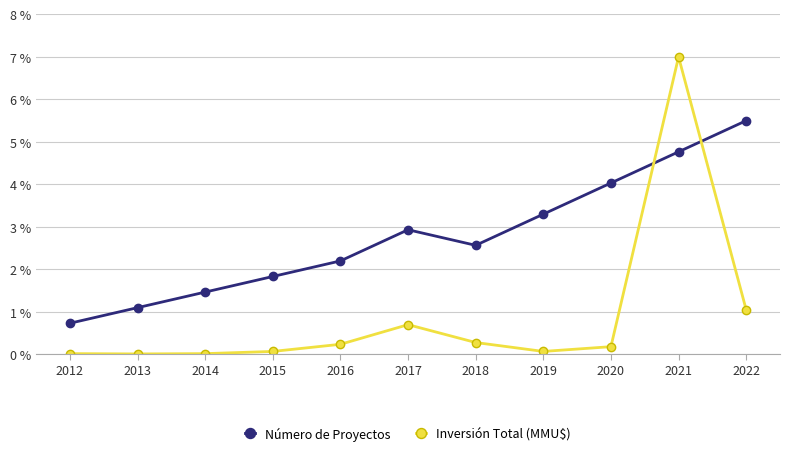

How many categories are shown in the chart?

11